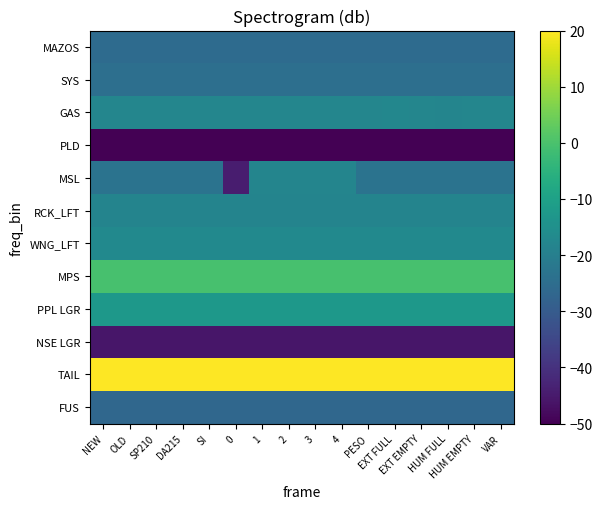

What is the spread (max minus min) of values at VAR?

70.0